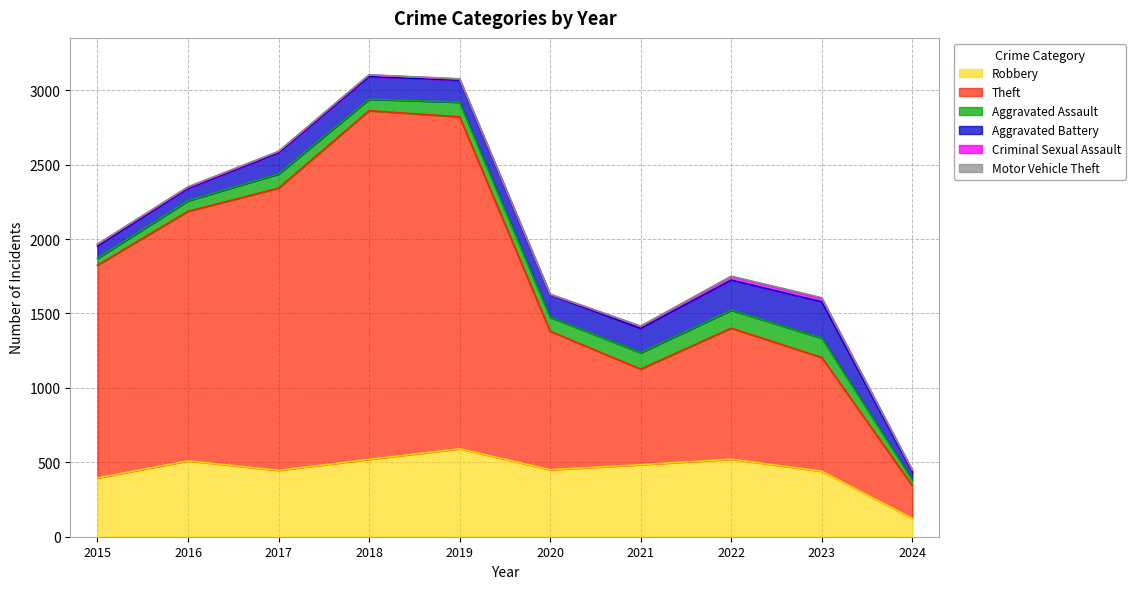

True or false: Robbery and Aggravated Assault cross at least once.

False